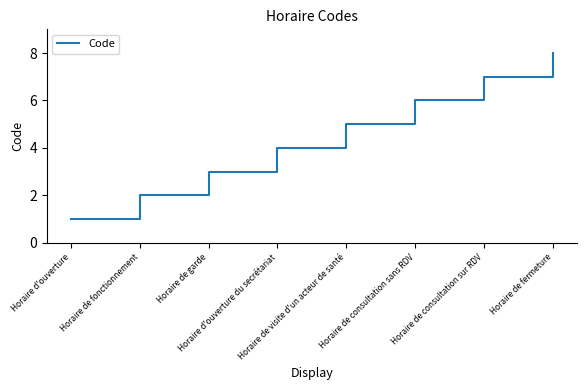

What is the greatest value displayed?

8